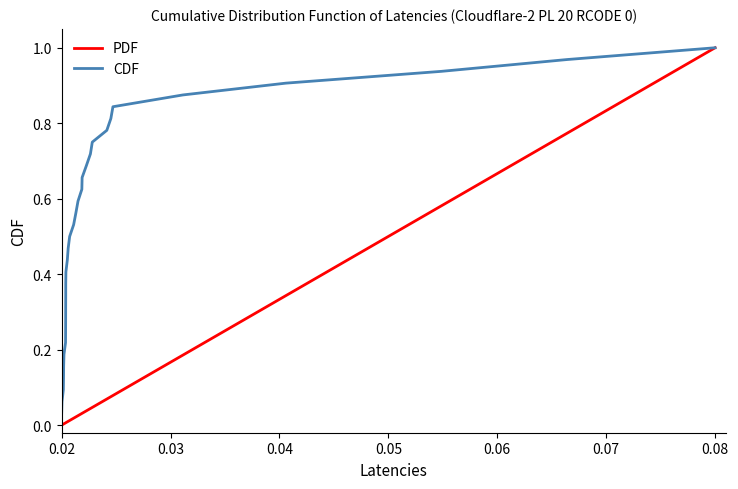

Which series has the largest range (max minus min)?

PDF